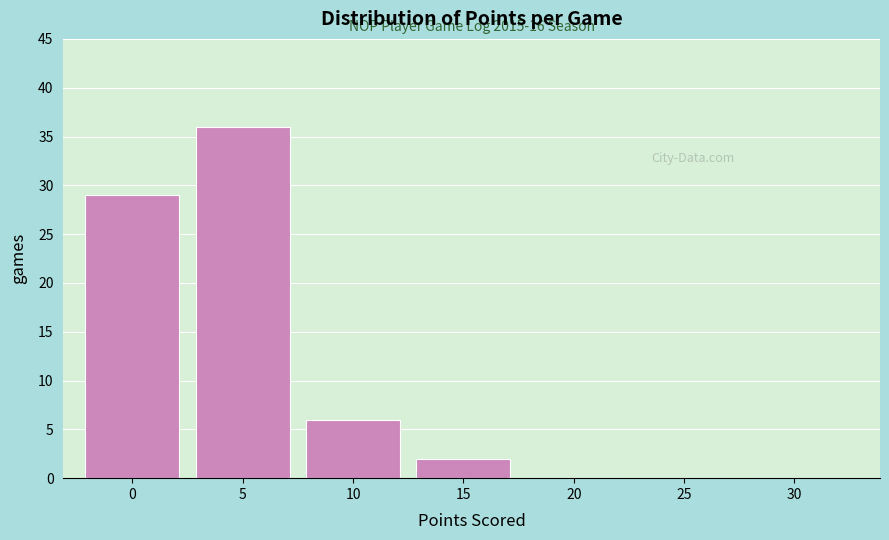

Reading left to right, transcribe all the data shown in this chart.

0=29	5=36	10=6	15=2	20=0	25=0	30=0